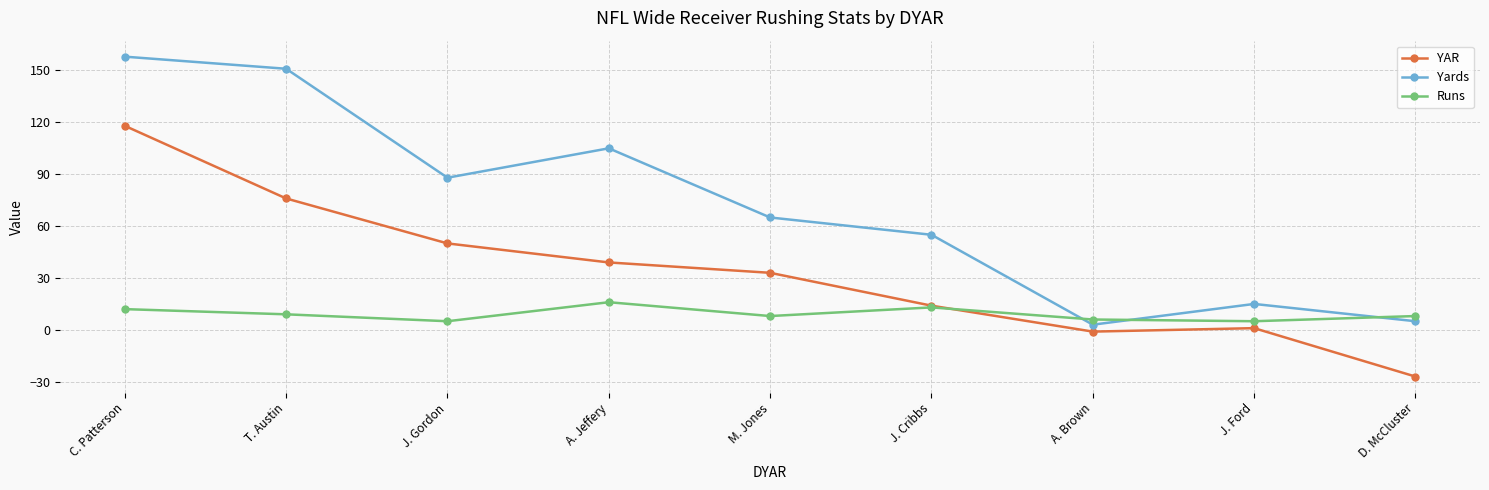

What is the difference between the highest and lowest values at M. Jones?

57